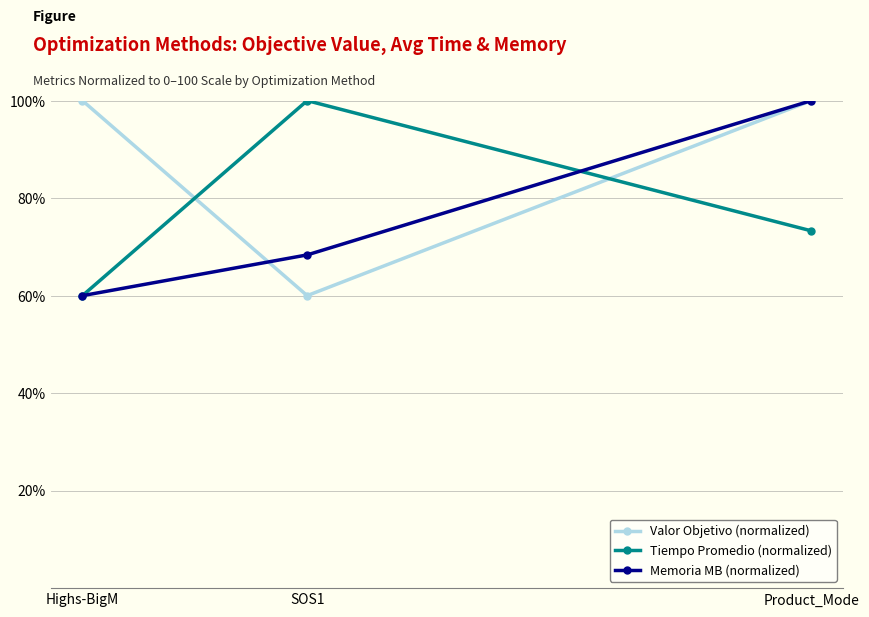

What is the total value across all series at Highs-BigM?

220.0